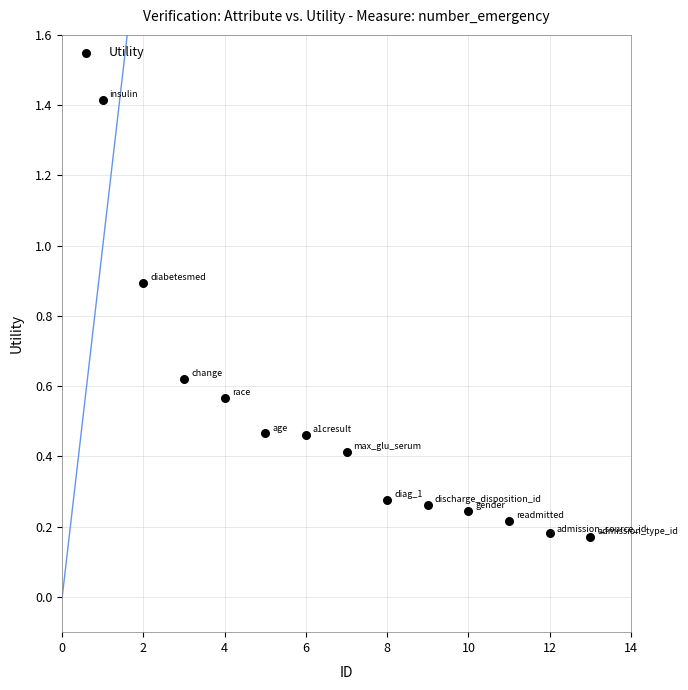

What is the range of X values (max minus min)?

12.0